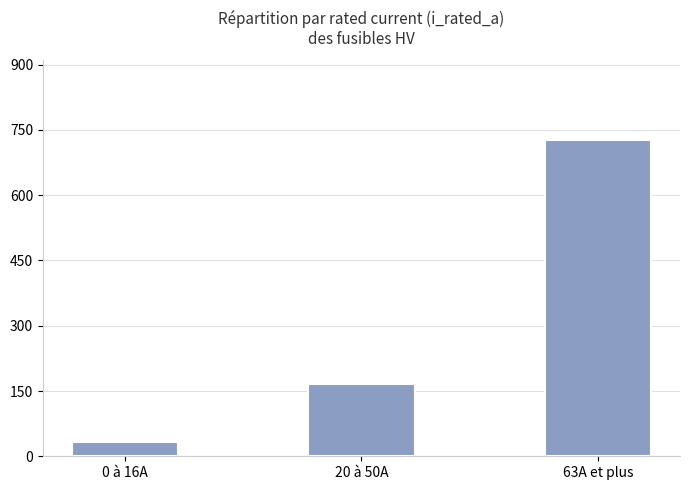

What is the difference between the second highest and minimum values?

134.2